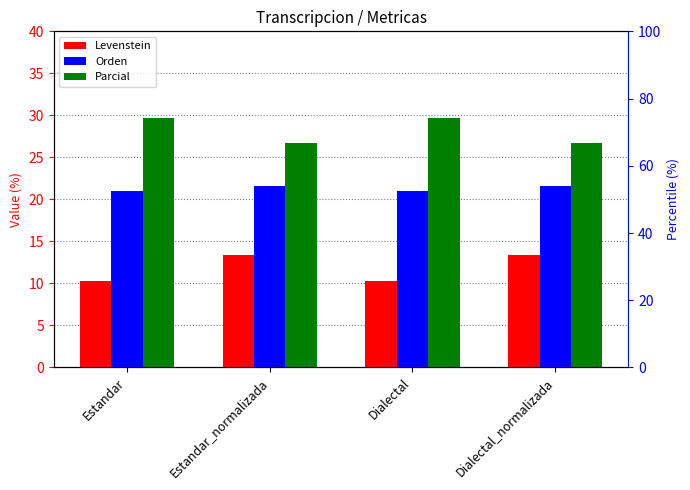

Is the value of Parcial at Estandar greater than the value of Orden at Estandar_normalizada?

Yes